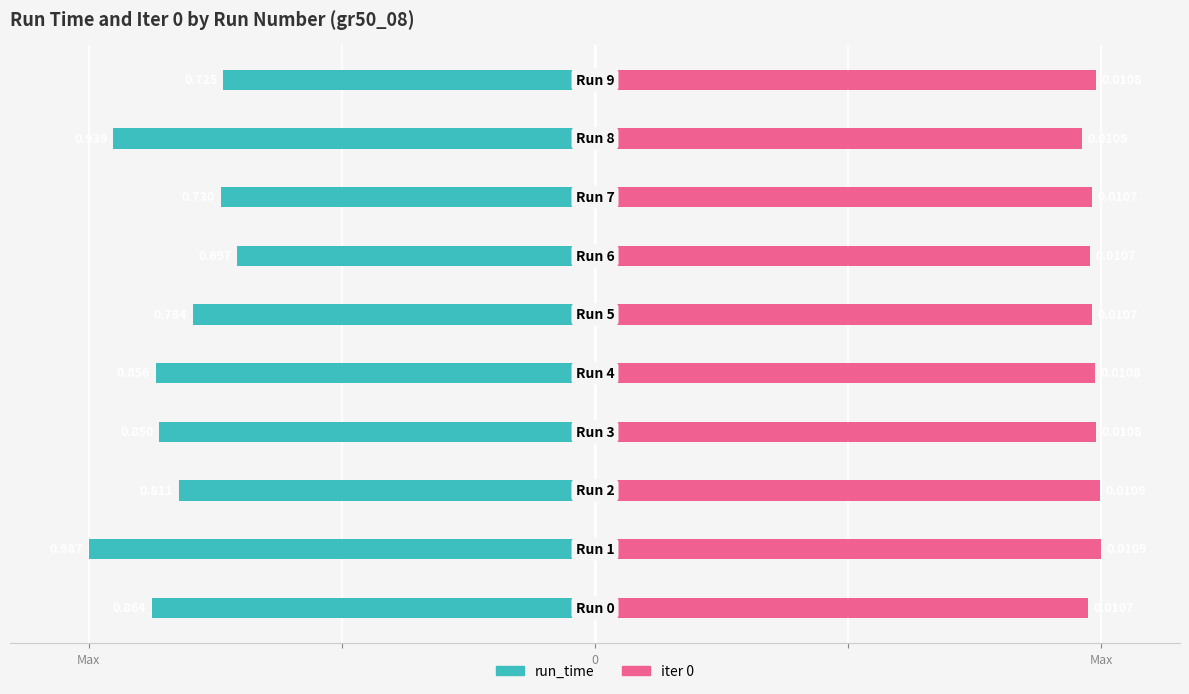

True or false: run_time has a value of -8.3 at 3.

False